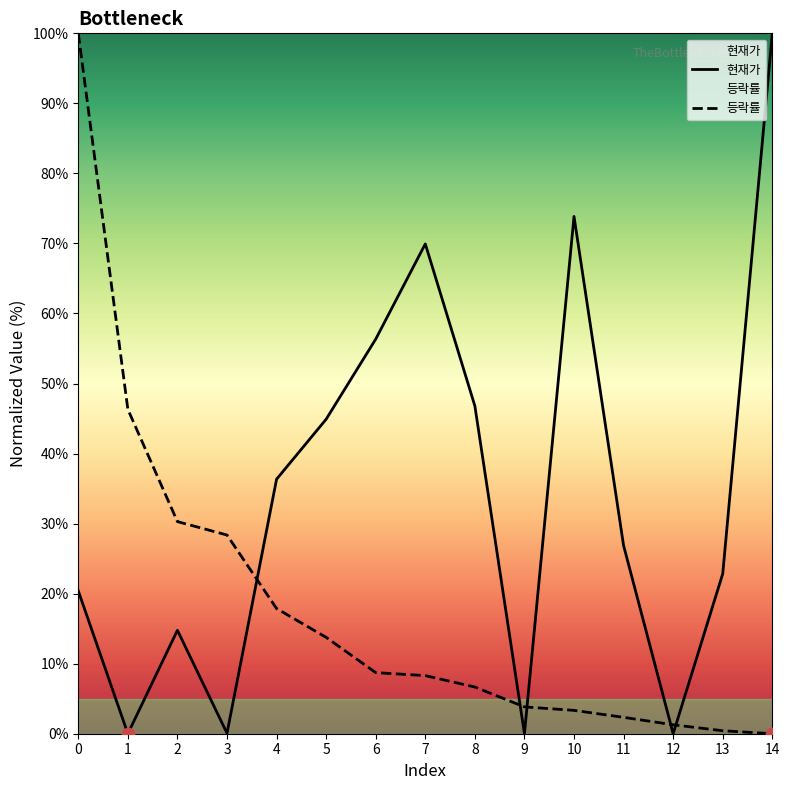

Which series has the largest total across all categories?

현재가